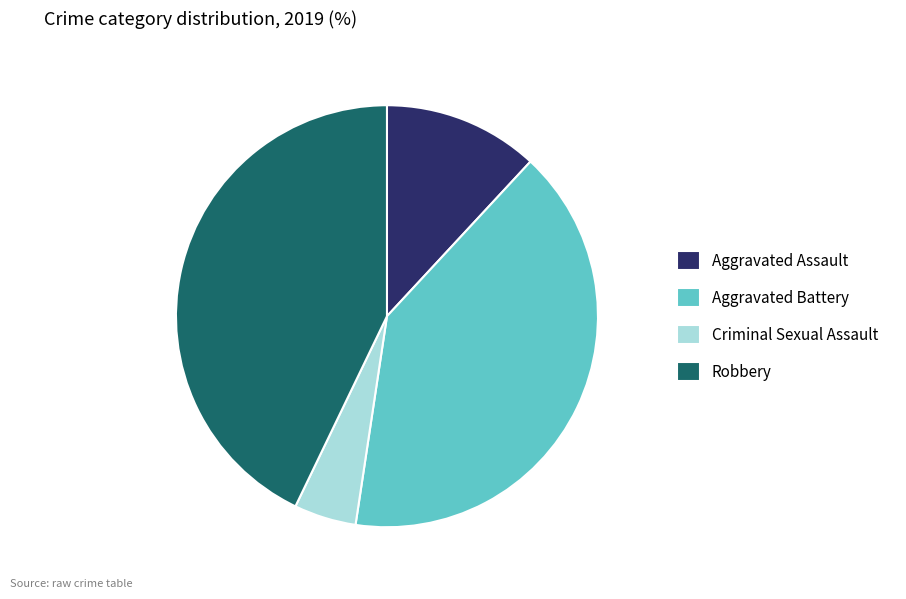

Is the sum of Criminal Sexual Assault and Aggravated Assault greater than half?

No